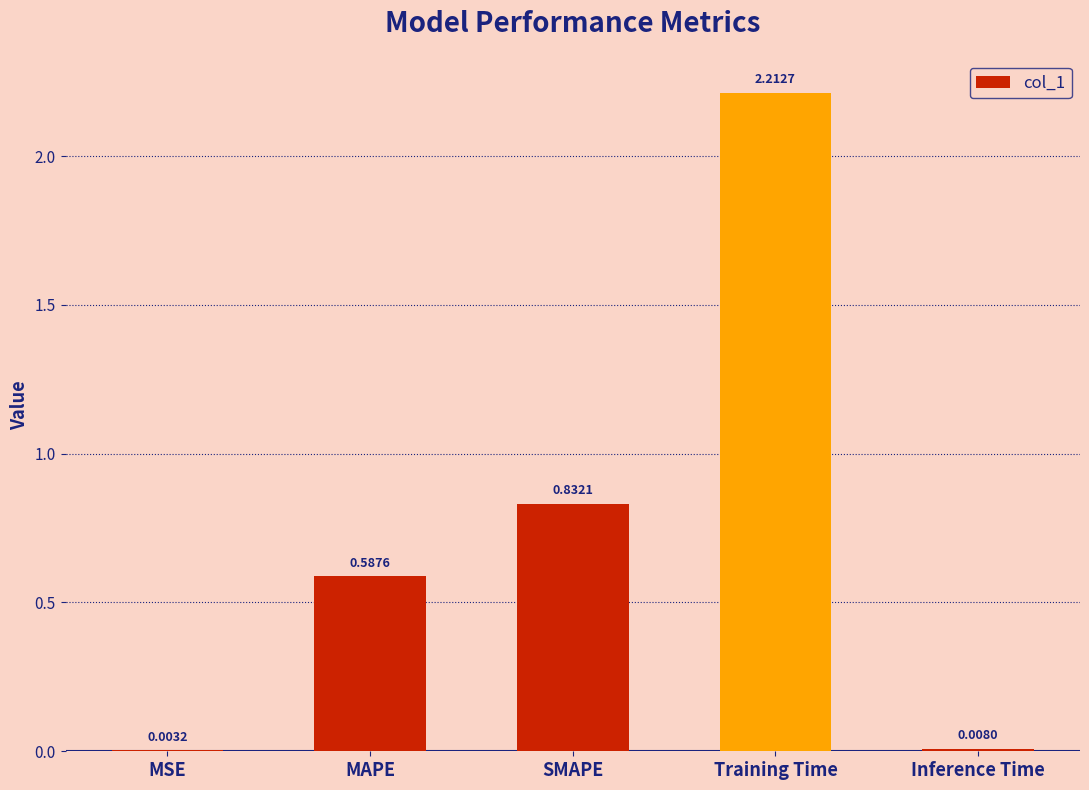

What is the change in value from MAPE to SMAPE?

+0.2